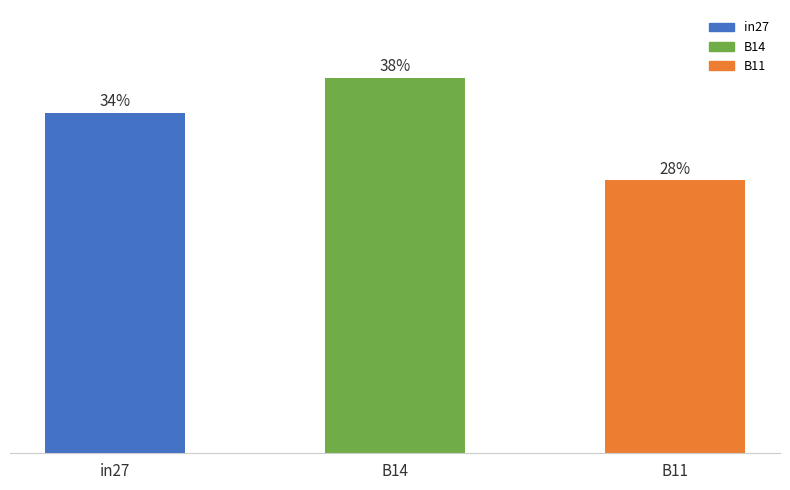

What position from the right is in27?

3